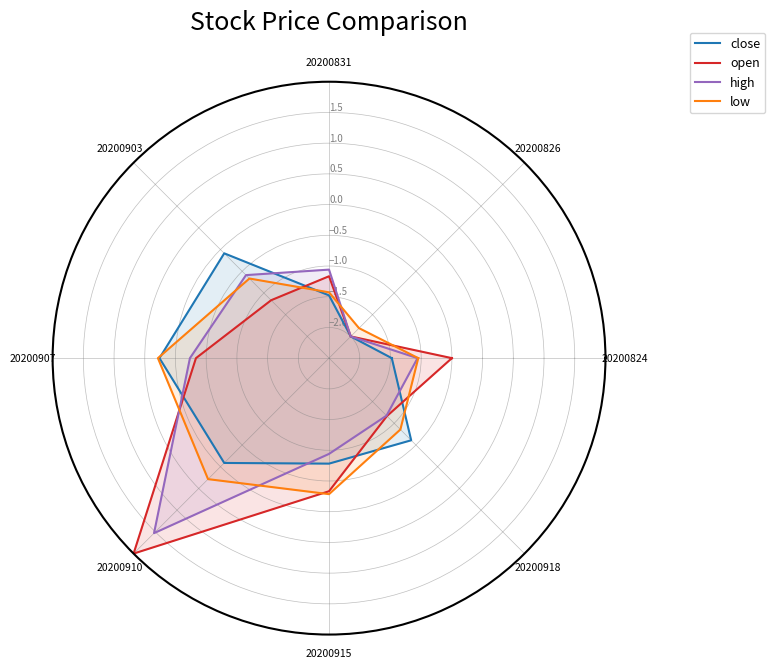

Count the number of data series in this chart.

4